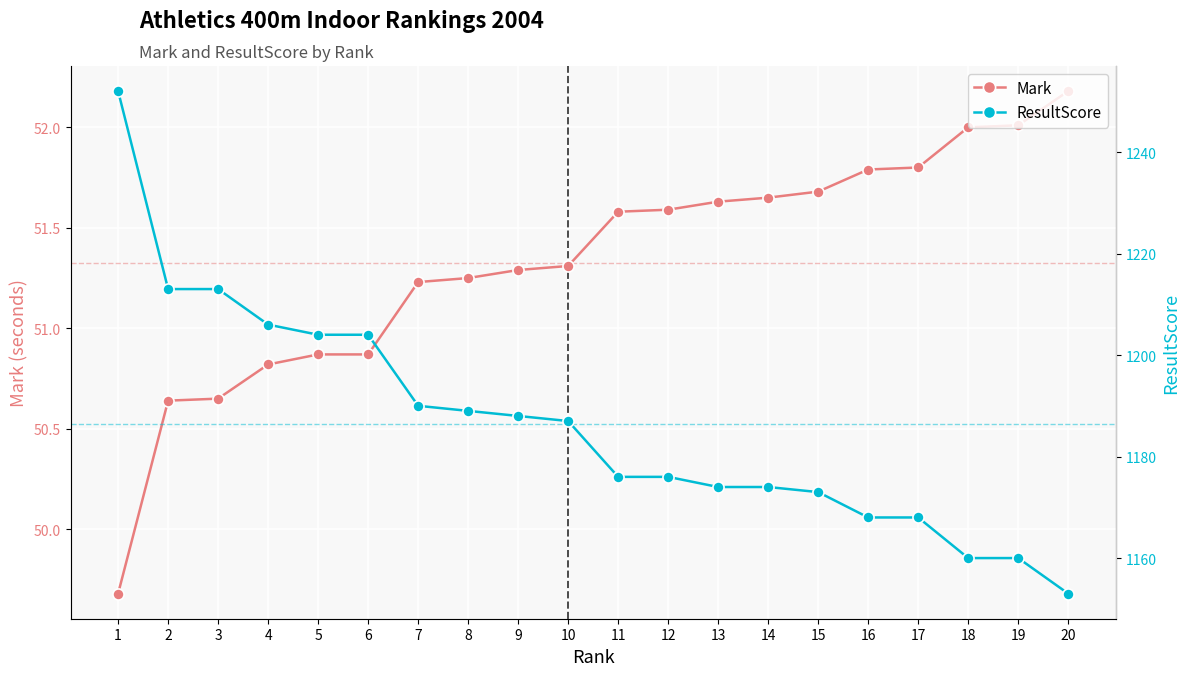

True or false: Mark and ResultScore cross at least once.

False